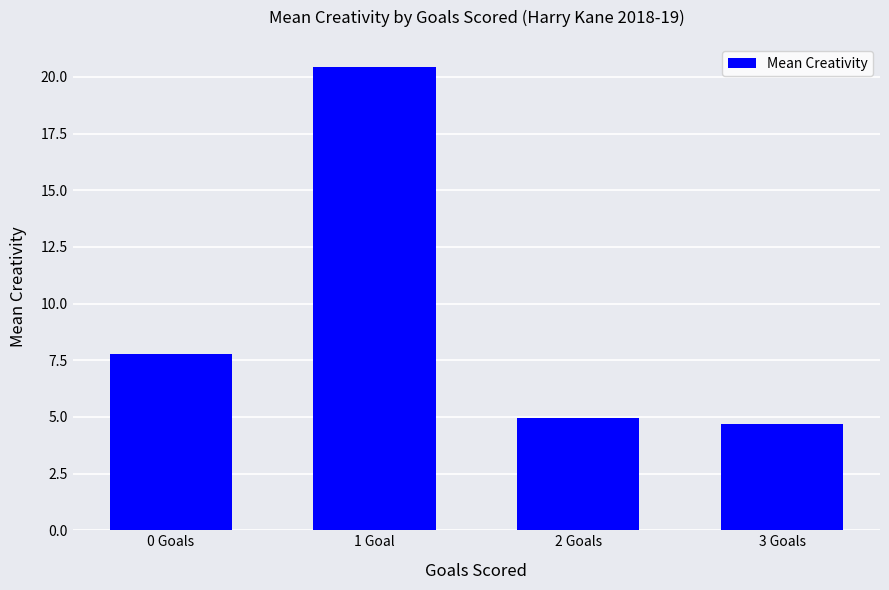

Where does the data first go above 7?

0 Goals